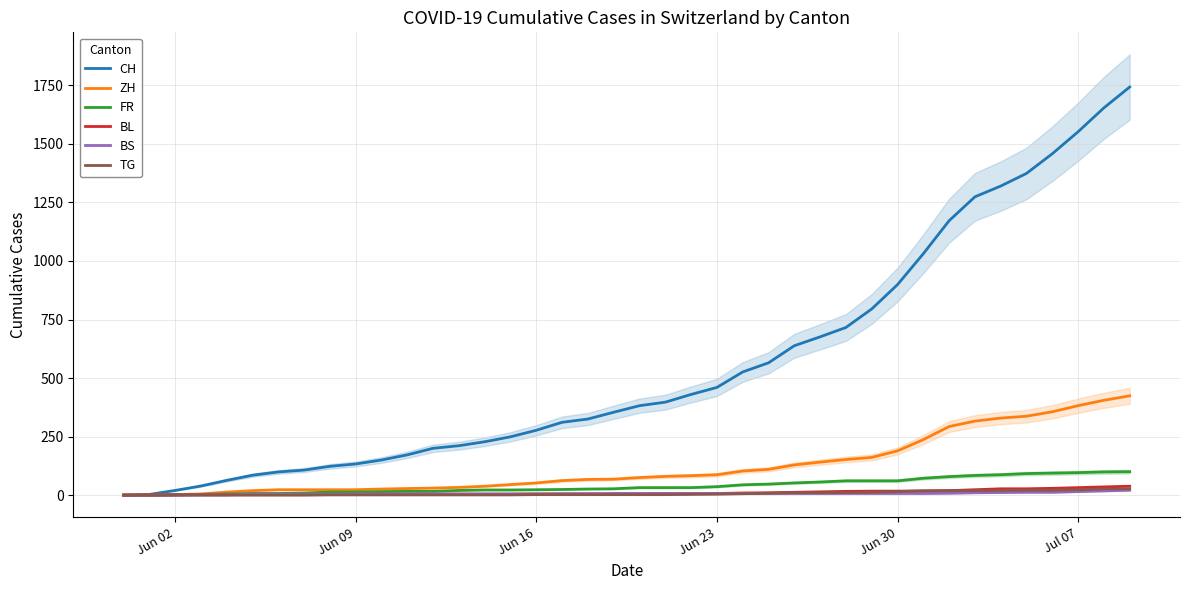

True or false: BS and FR cross at least once.

False